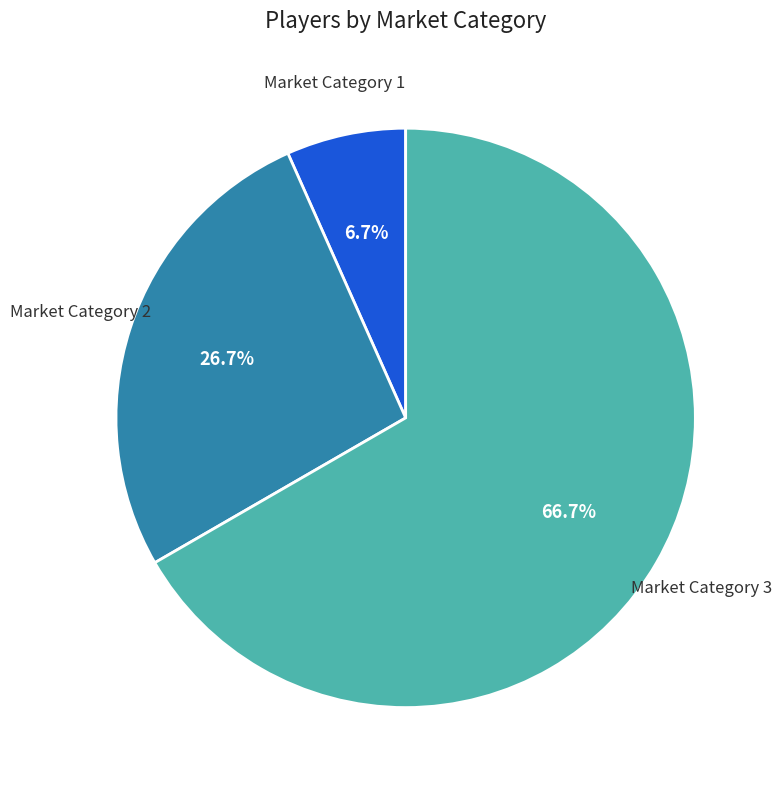

Does any single category account for the majority?

Yes